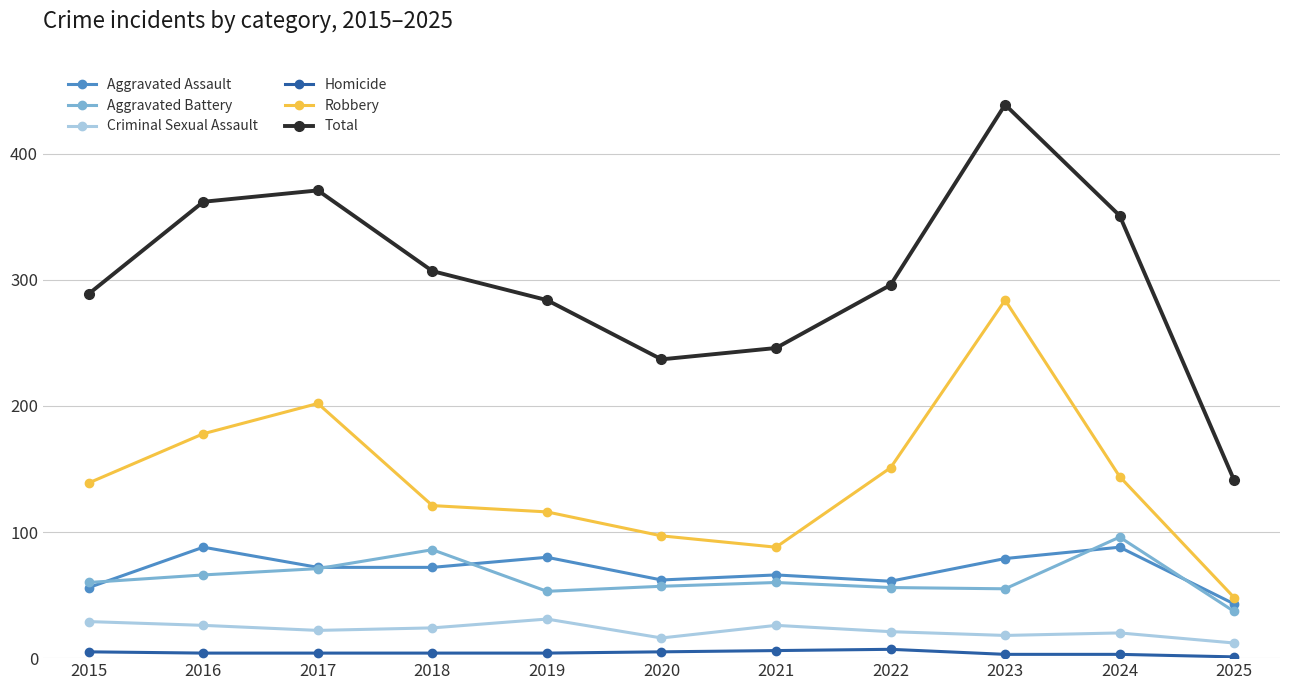

At which category does Aggravated Battery reach its first local peak?

2018